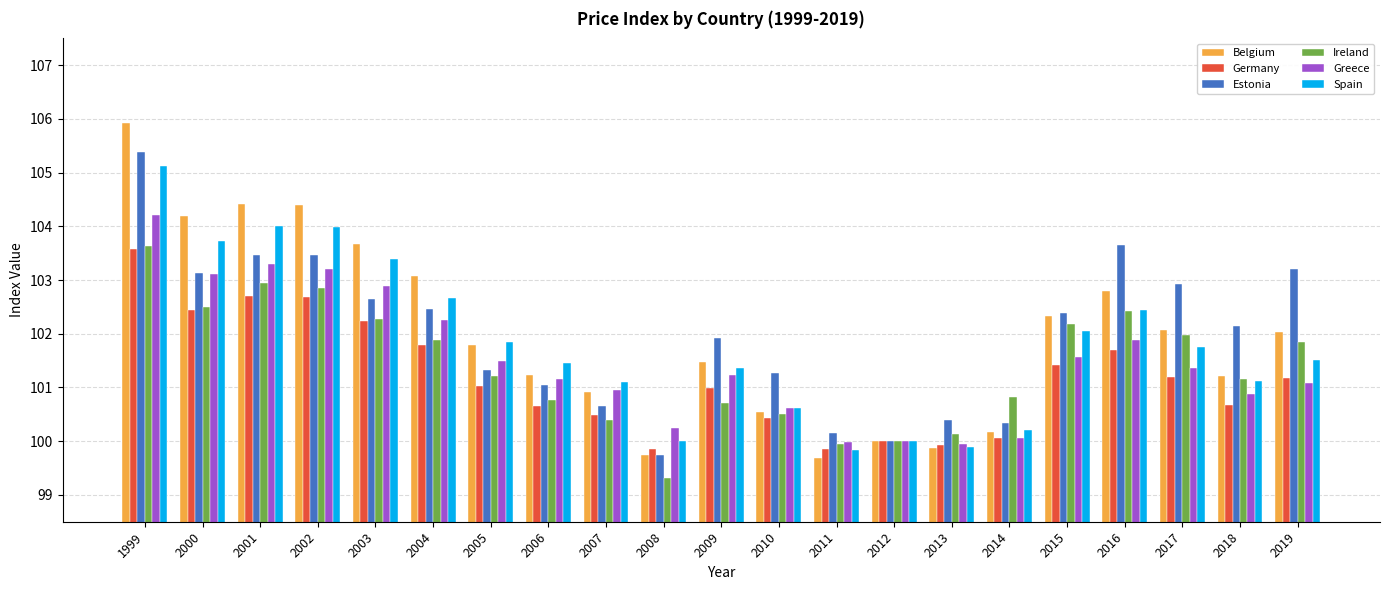

At which category does the chart reach its minimum across all series?

2008